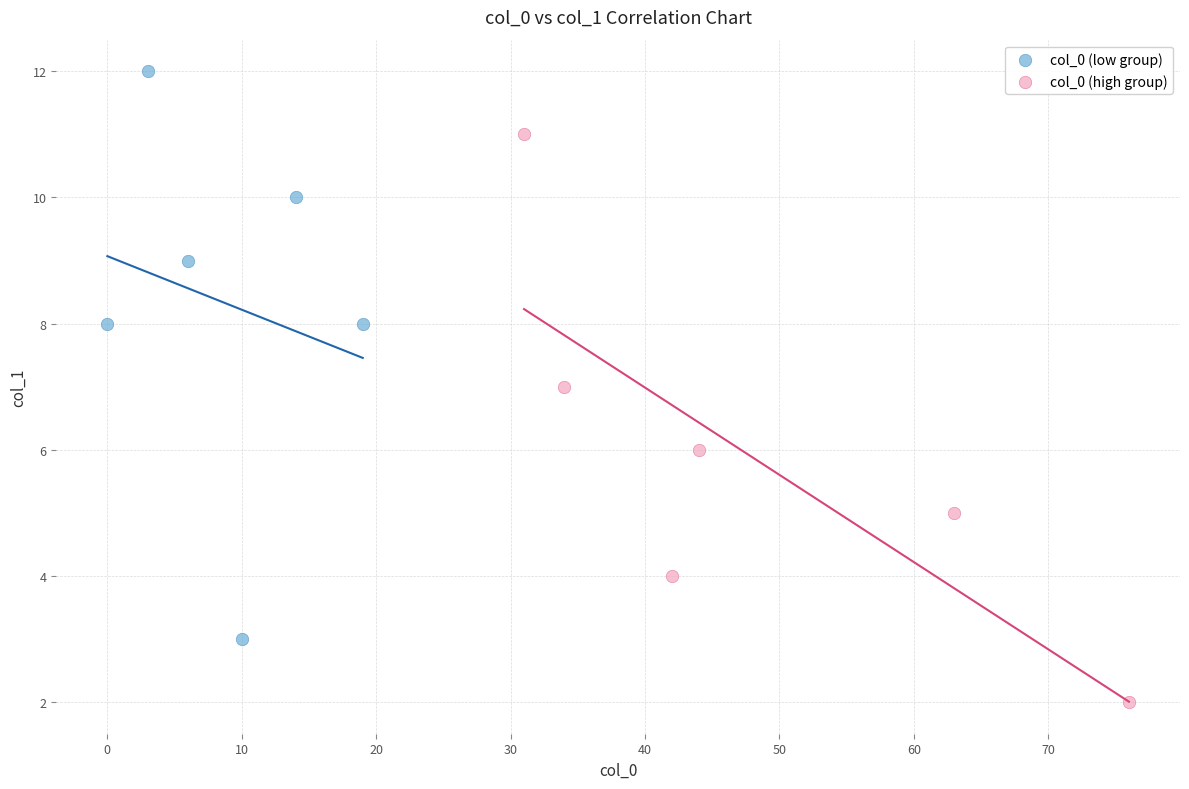

Which series reaches the minimum Y coordinate?

col_0 (high group)